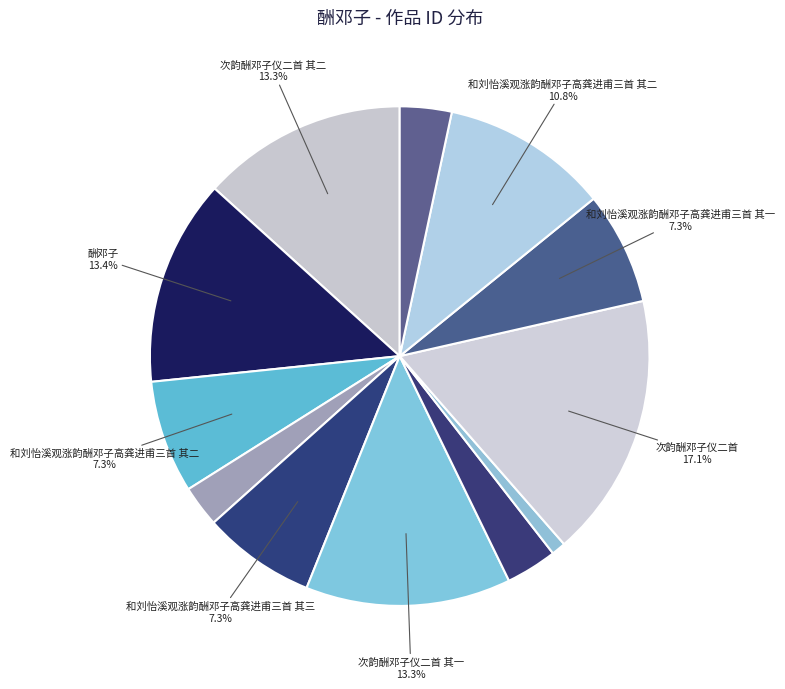

Count the number of slices in the pie.

12